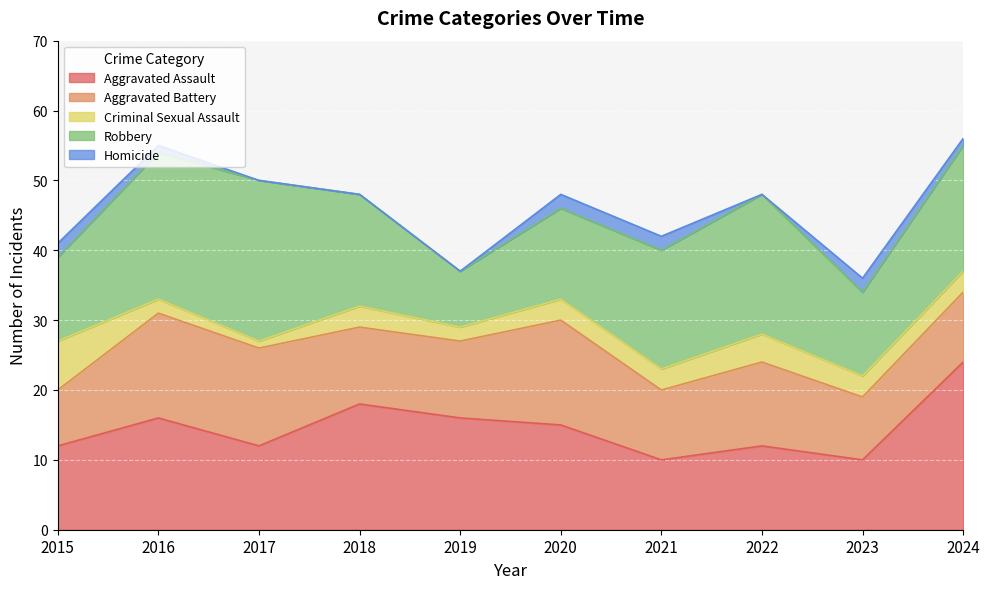

The Homicide series shows 1 at 2024. True or false?

True